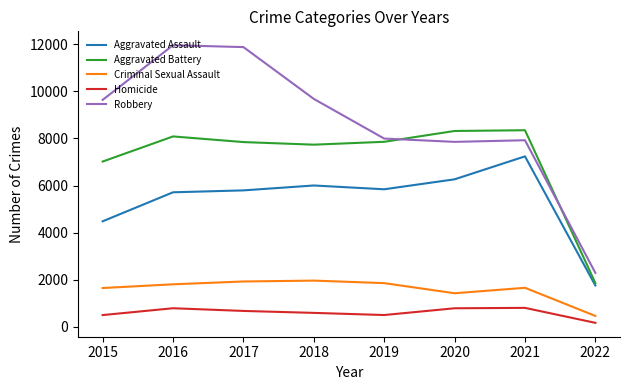

The value of Aggravated Battery at 2016 is 8085. True or false?

True